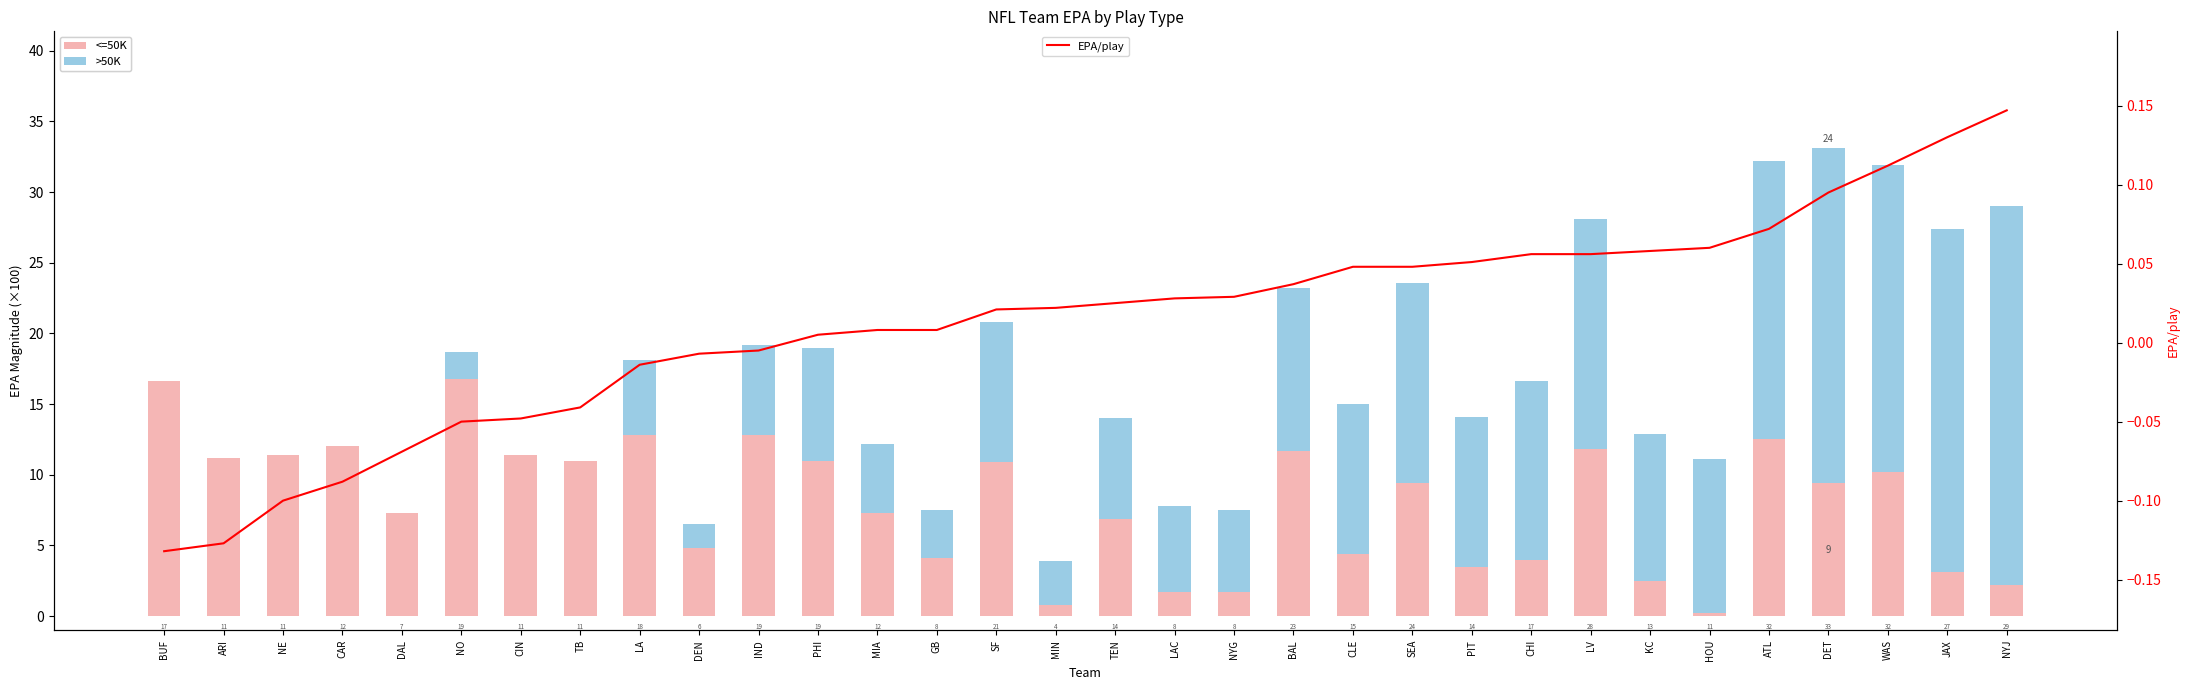

Rank the categories by <=50K value from lowest to highest.

HOU, MIN, LAC, NYG, NYJ, KC, JAX, PIT, CHI, GB, CLE, DEN, TEN, DAL, MIA, SEA, DET, WAS, SF, TB, PHI, ARI, NE, CIN, BAL, LV, CAR, ATL, LA, IND, BUF, NO